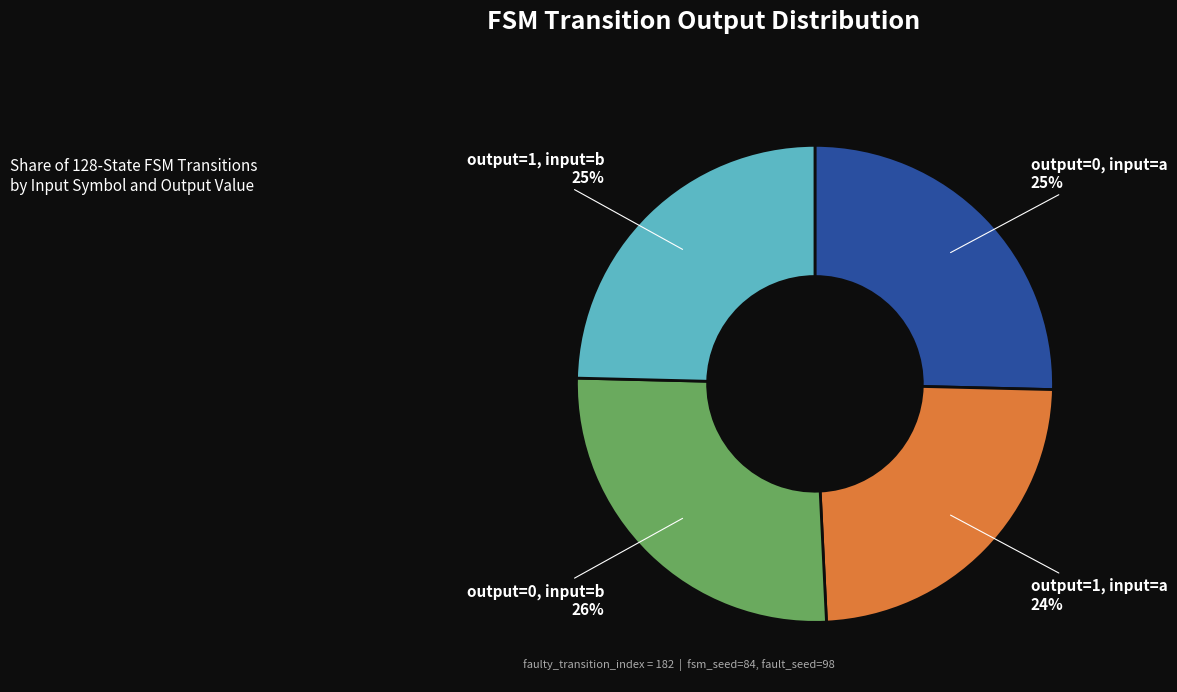

Is the sum of output=1, input=b and output=0, input=b greater than half?

Yes